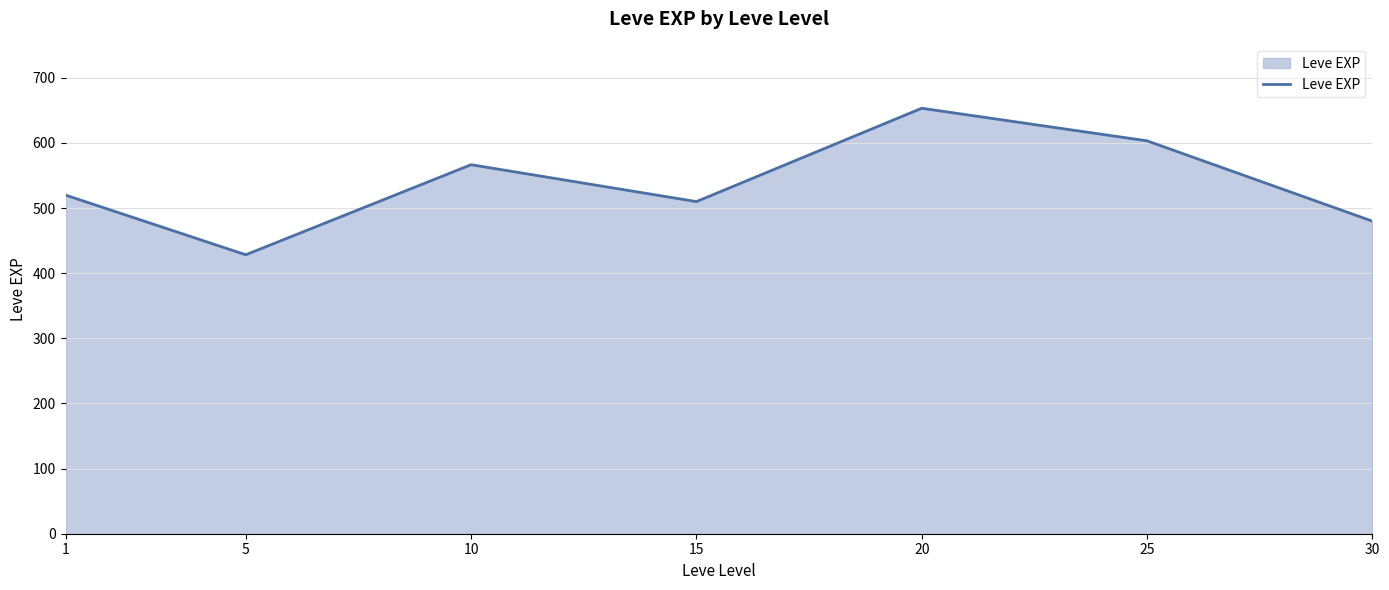

What is the sum of all values?

3761.7